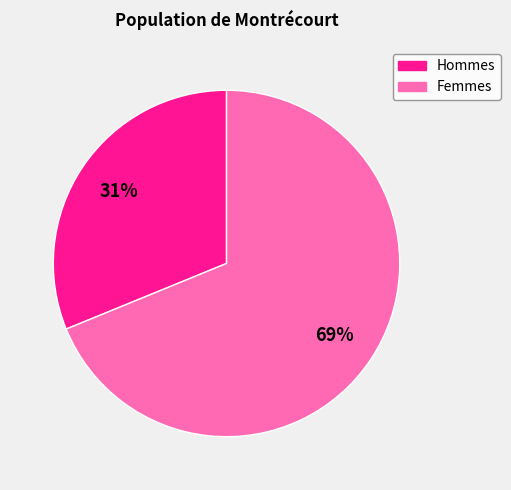

To the nearest percent, what is the difference between the largest and smallest slice percentages?

38%